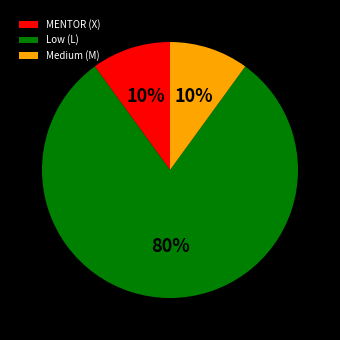

Which category has the biggest portion of the pie?

Low (L)